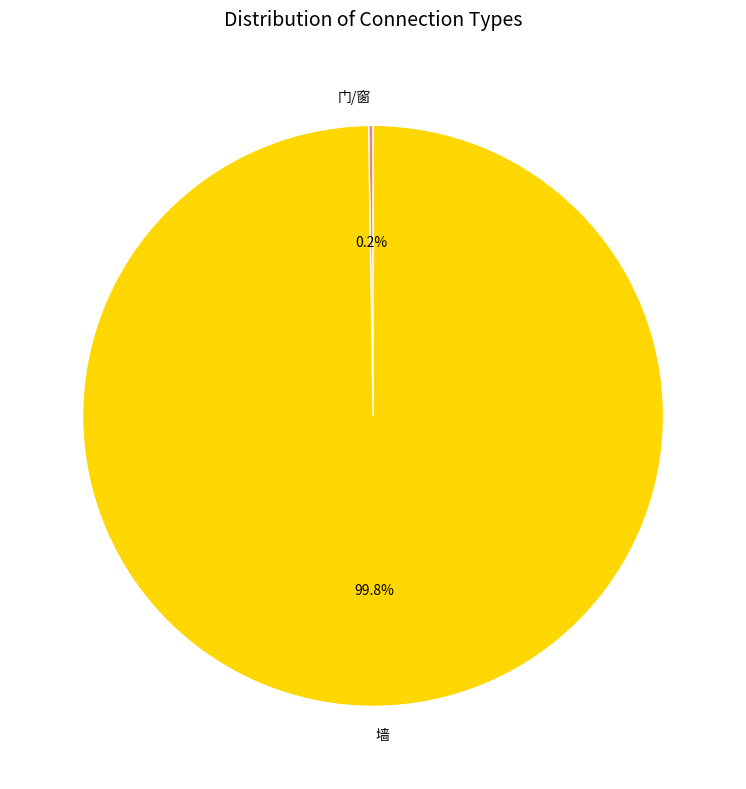

How much of the chart is everything except 墙?

0.2%